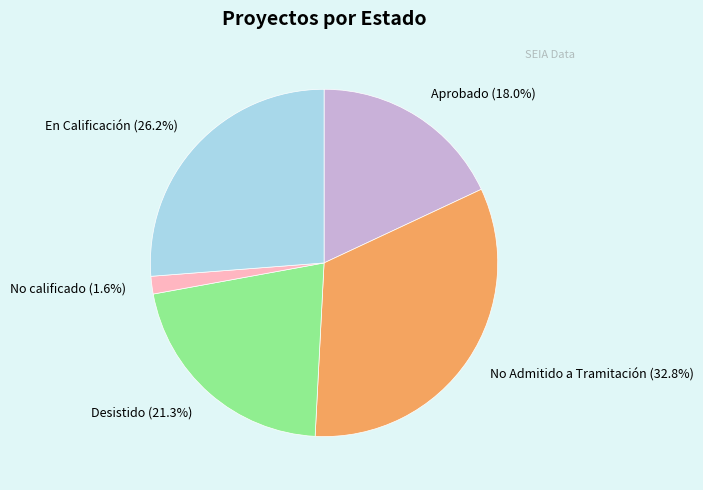

Which slice is the smallest?

No calificado